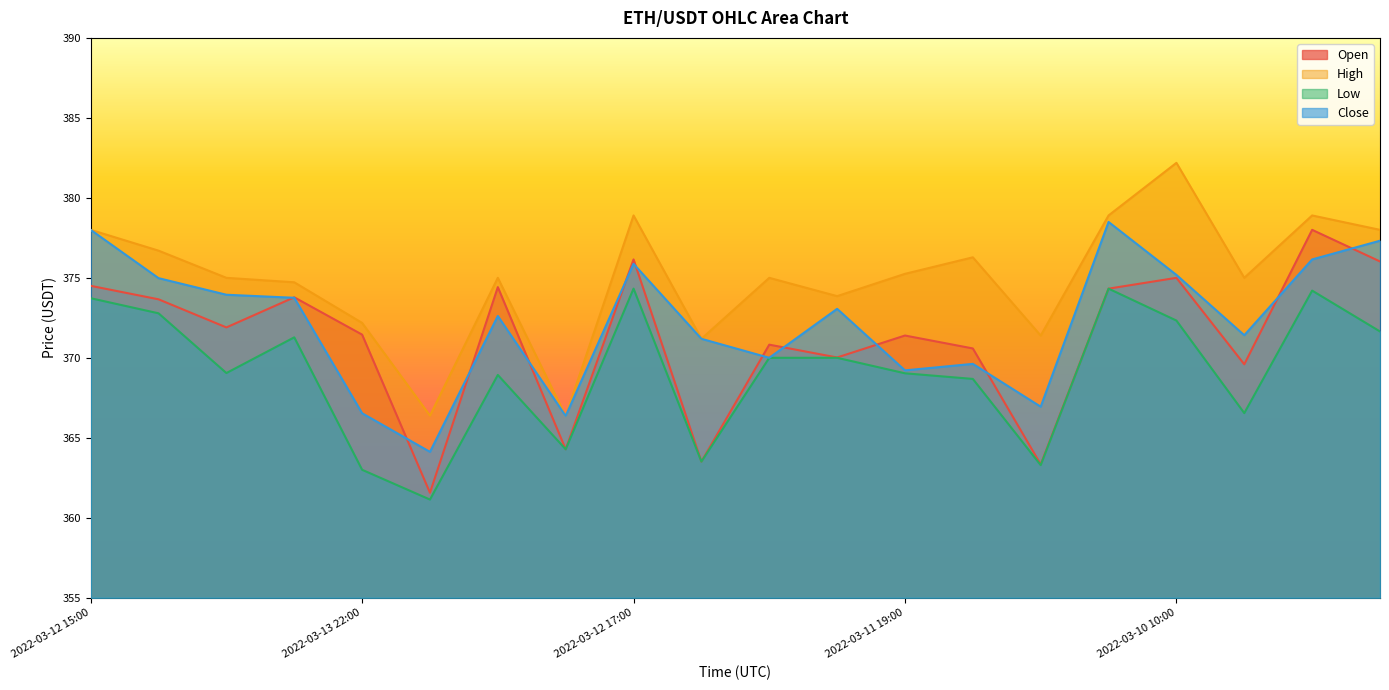

How many interior local valleys does the low series have?

6